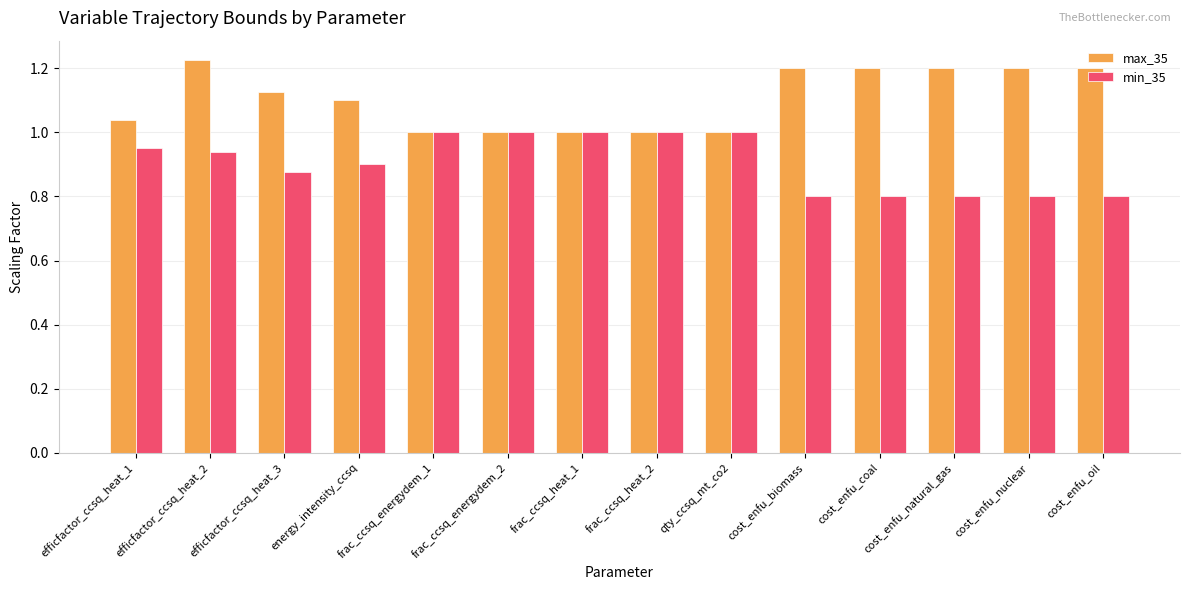

What is the label of the 3rd bar from the right?

cost_enfu_natural_gas